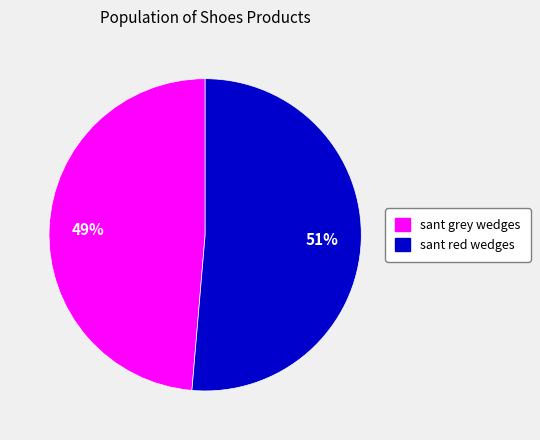

Count the number of slices in the pie.

2